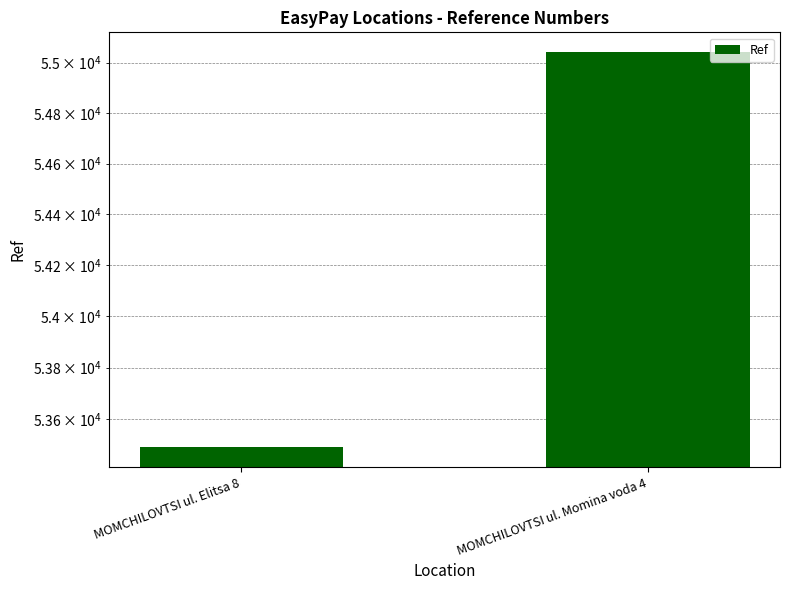

List the labels in order of value, smallest first.

MOMCHILOVTSI ul. Elitsa 8, MOMCHILOVTSI ul. Momina voda 4